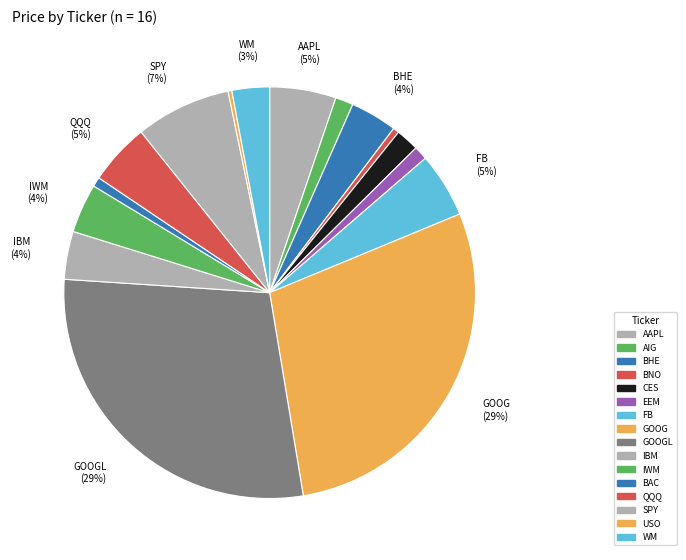

Rank the categories by value from highest to lowest.

GOOGL, GOOG, SPY, AAPL, FB, QQQ, IWM, IBM, BHE, WM, CES, AIG, EEM, BAC, BNO, USO